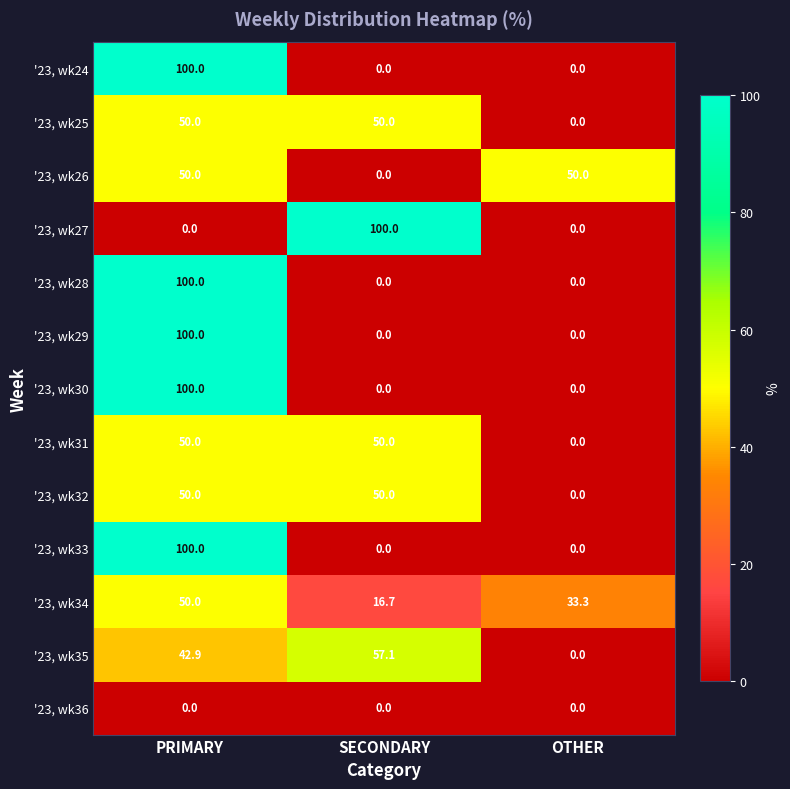

How many series are shown in this chart?

13